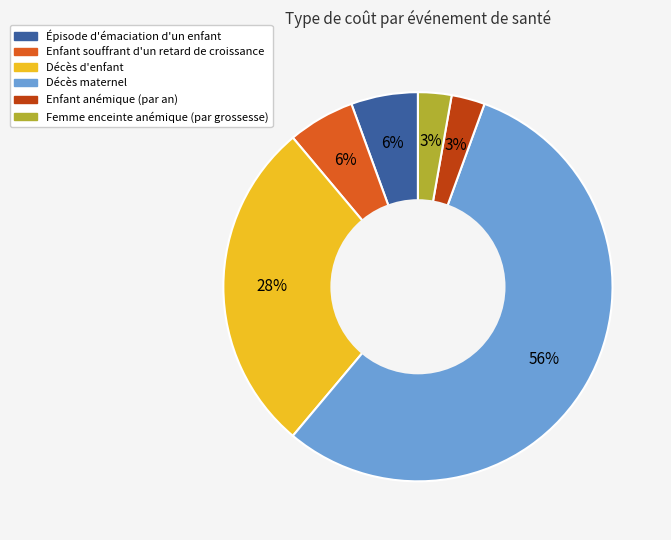

How many slices are in this pie chart?

6